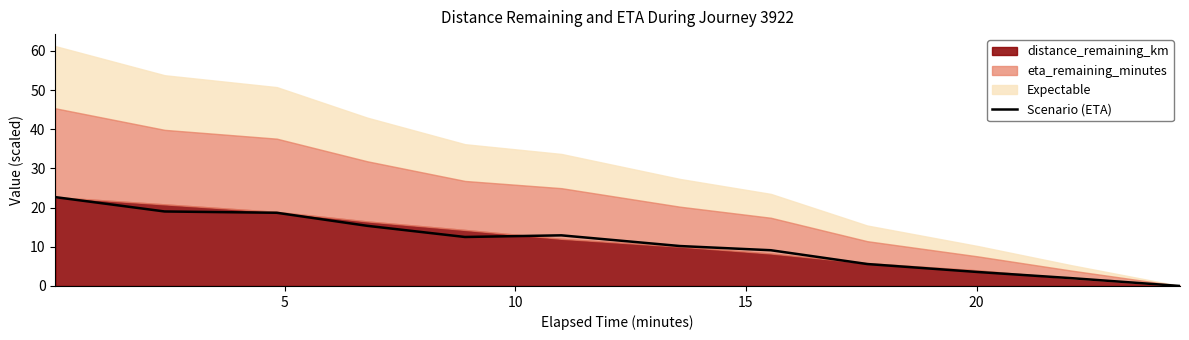

What is the highest value of the Scenario (ETA) series?

22.7